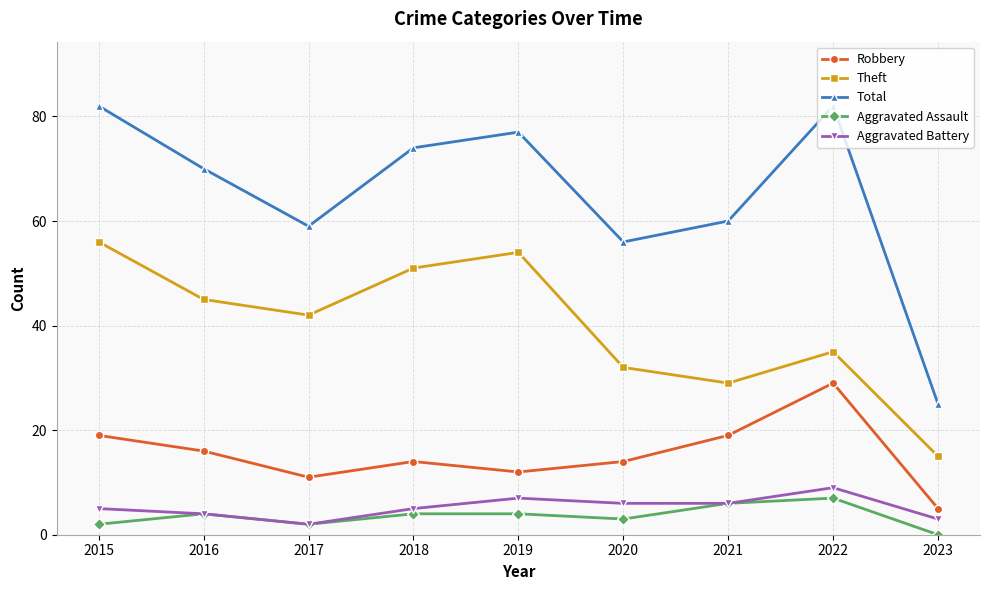

Reading left to right, extract all data points from this chart.

Robbery: 19	16	11	14	12	14	19	29	5
Theft: 56	45	42	51	54	32	29	35	15
Total: 82	70	59	74	77	56	60	82	25
Aggravated Assault: 2	4	2	4	4	3	6	7	0
Aggravated Battery: 5	4	2	5	7	6	6	9	3